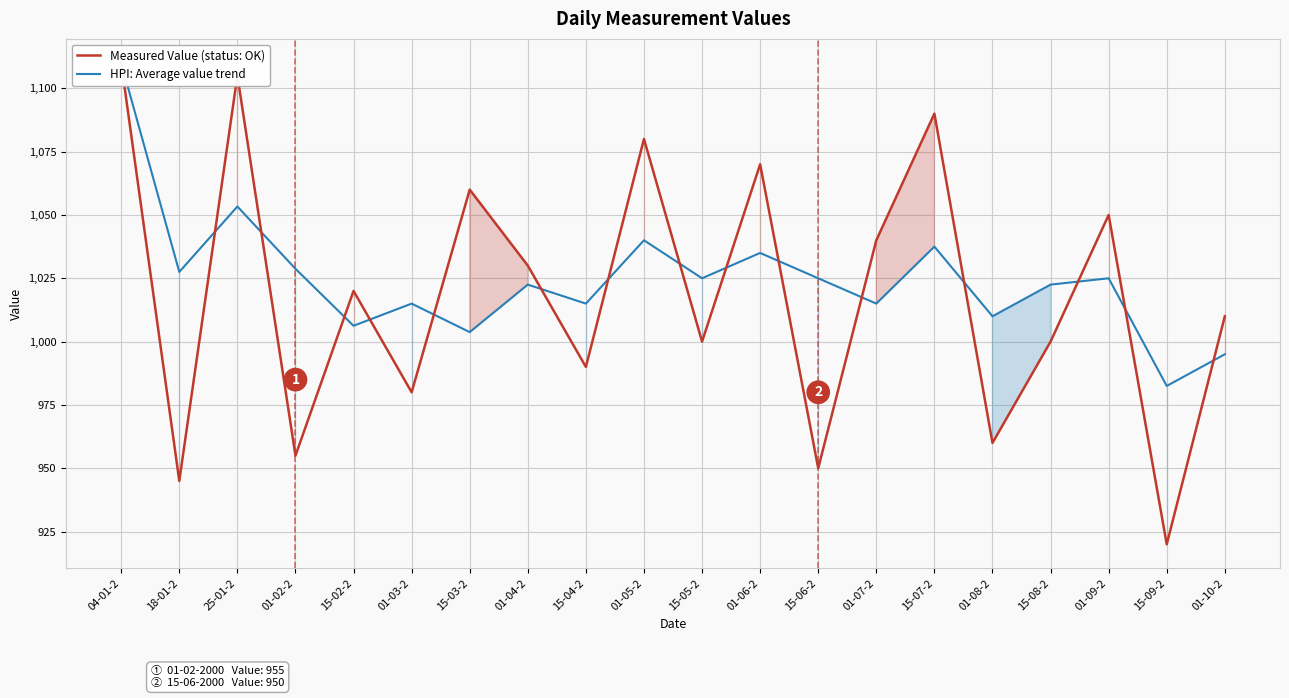

Where does the HPI: Average value trend series first go above 1025?

04-01-2